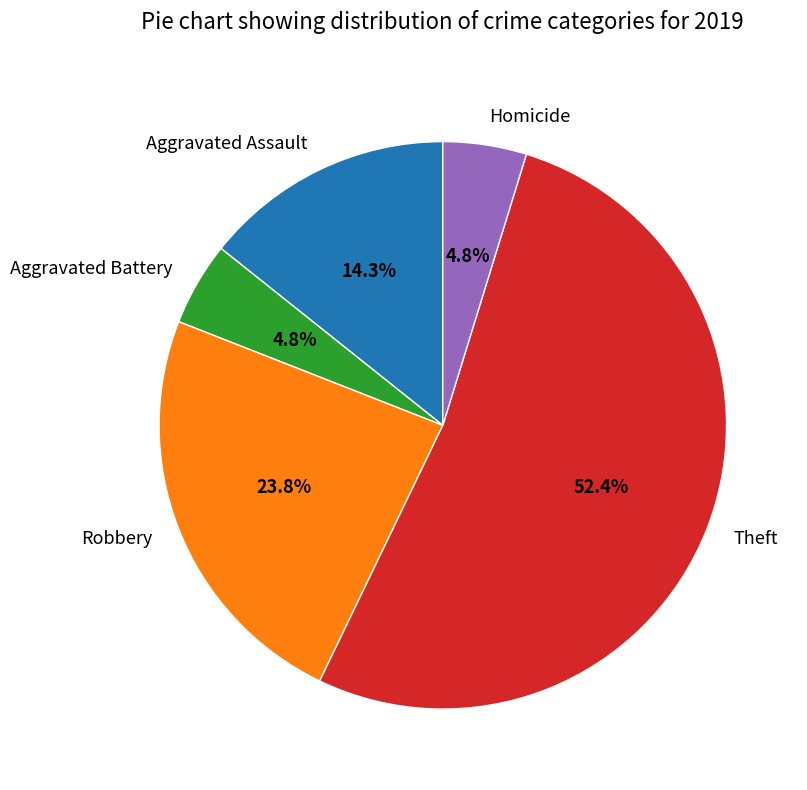

Which category accounts for the majority?

Theft